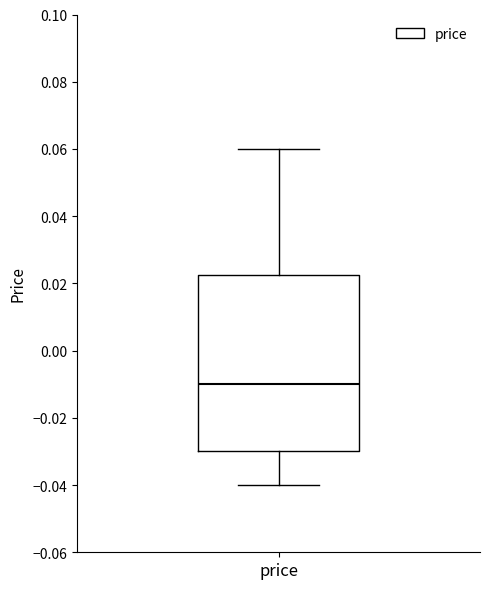

Transcribe this box plot: give where the median line is, the range the box spans, and where the two whiskers end, as read against the y-axis. The values are not printed on the chart, so give them approximately, as read against the axis.

median -0.010, box -0.030 to 0.022, whiskers -0.040 to 0.060